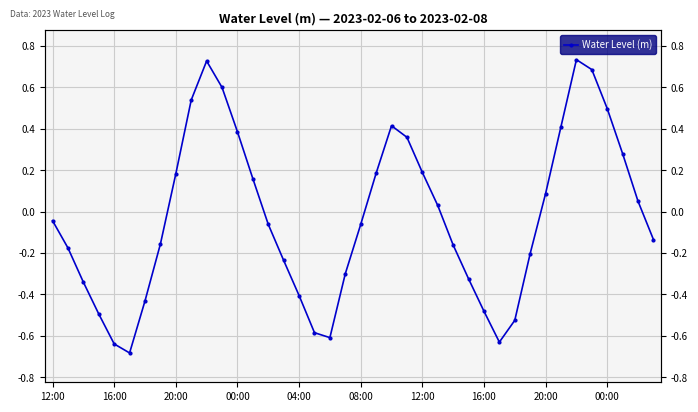

Reading left to right, extract all data points from this chart.

-0.0	-0.2	-0.3	-0.5	-0.6	-0.7	-0.4	-0.2	0.2	0.5	0.7	0.6	0.4	0.2	-0.1	-0.2	-0.4	-0.6	-0.6	-0.3	-0.1	0.2	0.4	0.4	0.2	0.0	-0.2	-0.3	-0.5	-0.6	-0.5	-0.2	0.1	0.4	0.7	0.7	0.5	0.3	0.1	-0.1